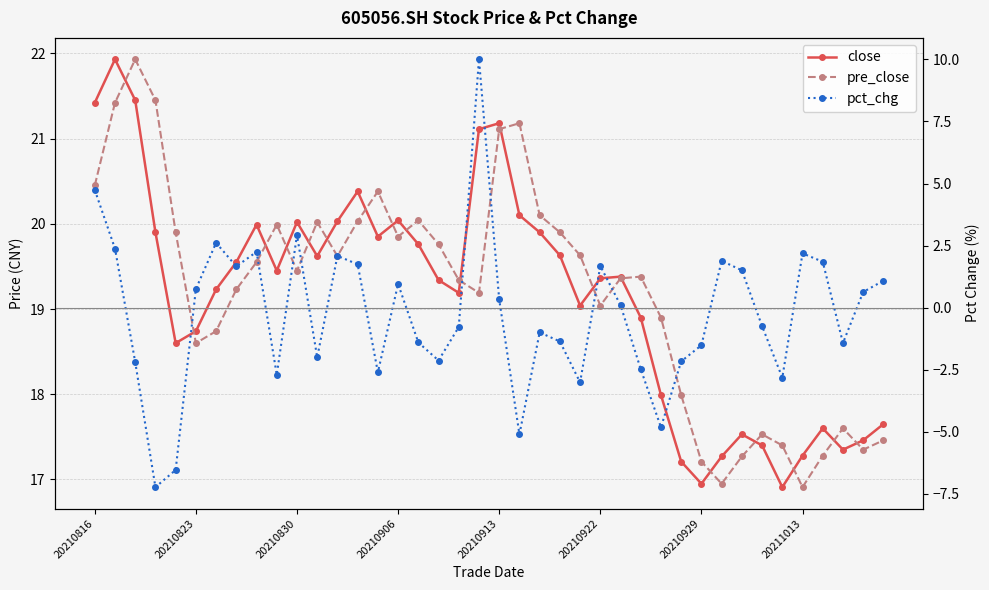

Which series changed the most between 15 and 27?

pct_chg